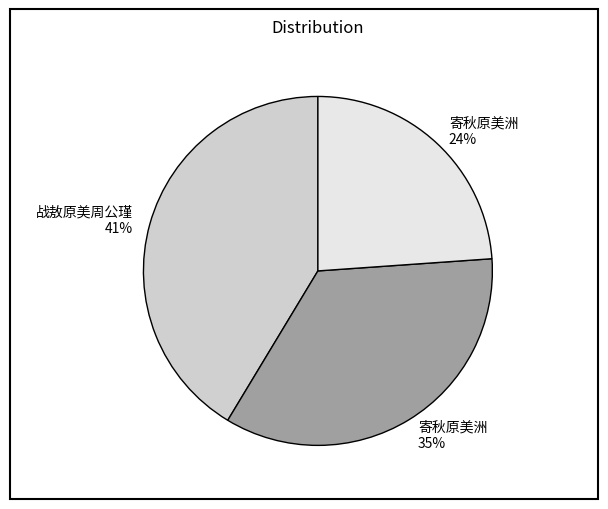

What is the ratio of the value at 寄秋原美洲 24% to the value at 寄秋原美洲 35%?

0.7